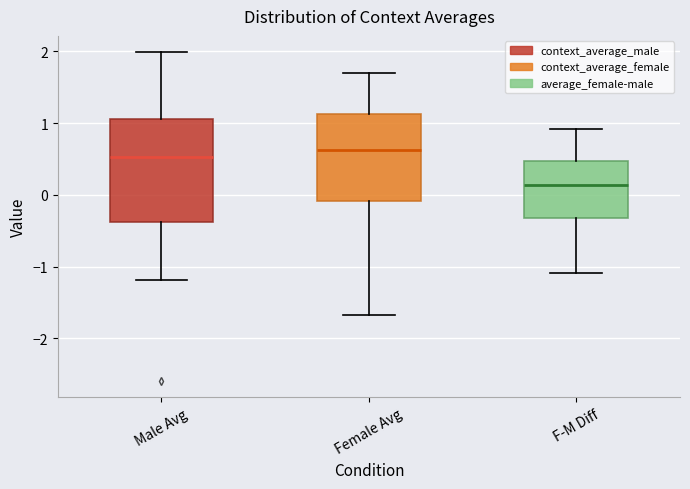

Reading left to right, read every box against the y-axis: the position of its median line, the range the box covers, and the ends of its whiskers. The values are not printed on the chart, so give them approximately, as read against the axis.

Male Avg: median 0.5, box -0.4 to 1.1, whiskers -1.2 to 2.0
Female Avg: median 0.6, box -0.1 to 1.1, whiskers -1.7 to 1.7
F-M Diff: median 0.1, box -0.3 to 0.5, whiskers -1.1 to 0.9